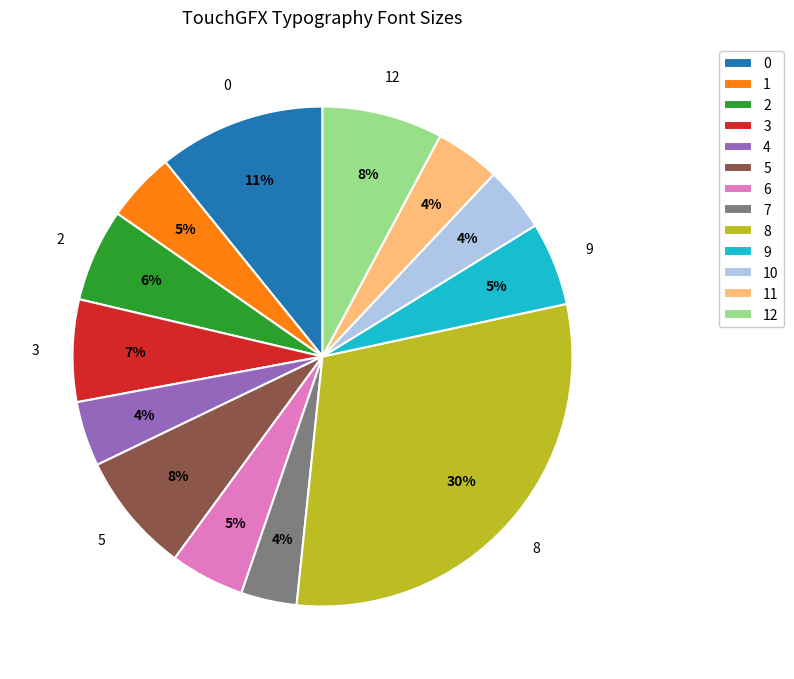

To the nearest percent, what percentage of the pie is 6?

5%